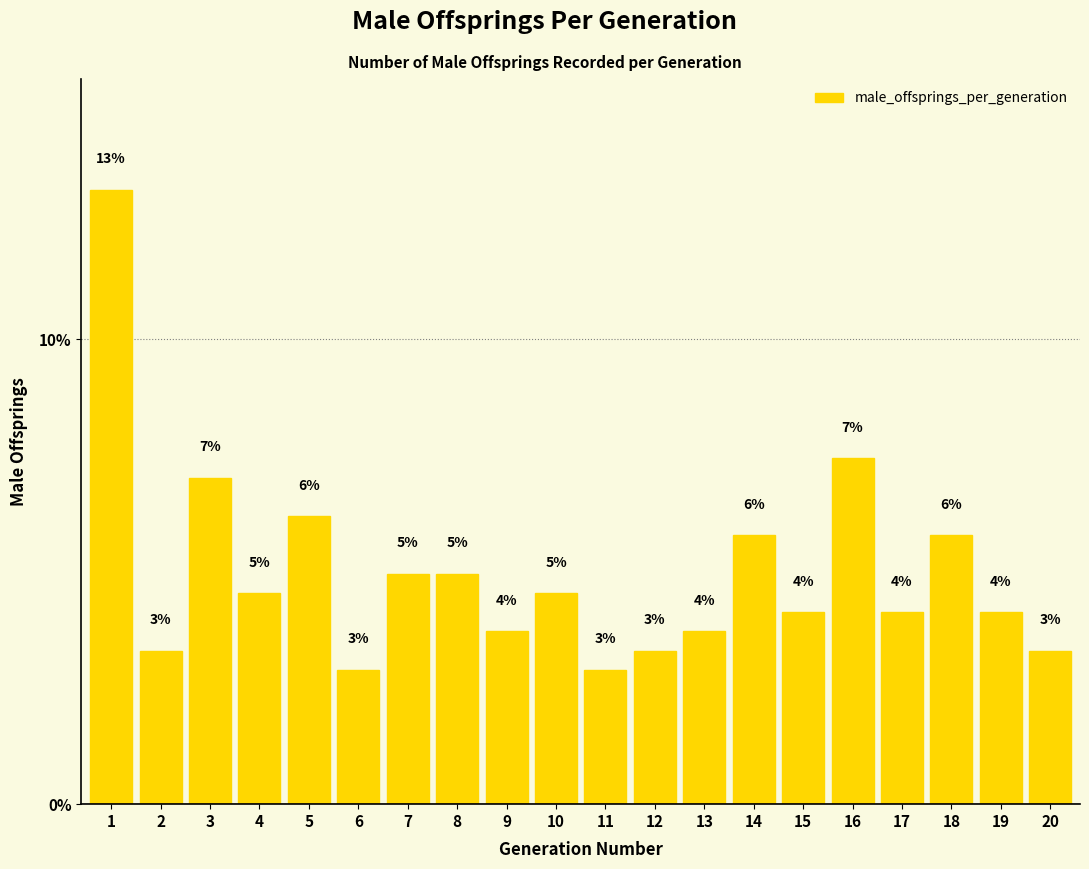

List the labels in order of value, largest first.

1, 16, 3, 5, 14, 18, 7, 8, 4, 10, 15, 17, 19, 9, 13, 2, 12, 20, 6, 11